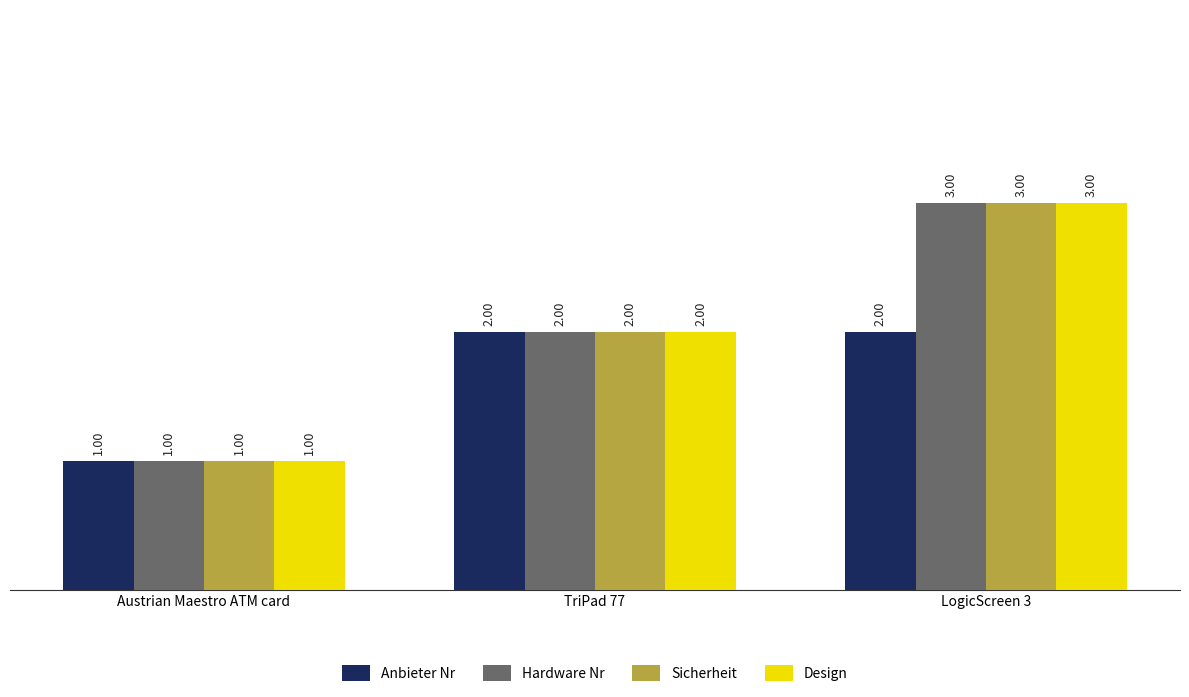

What are all the series names shown in the legend?

Anbieter Nr, Hardware Nr, Sicherheit, Design